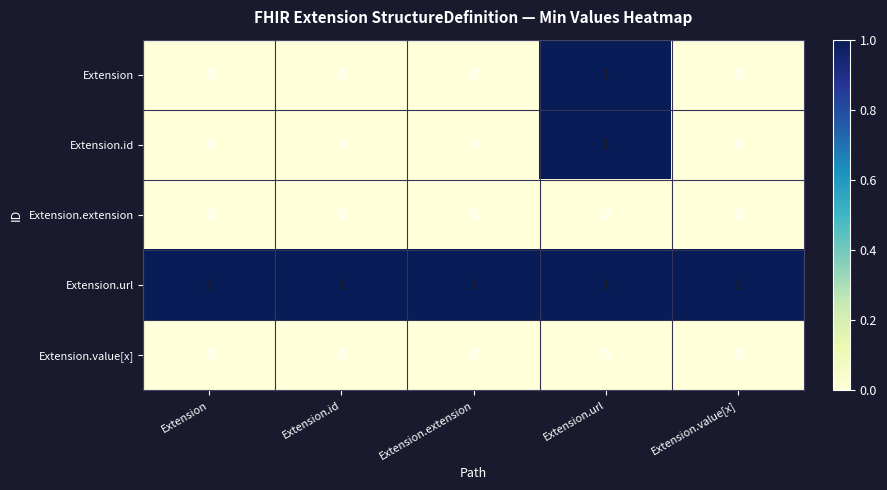

Reading left to right, what are all the values shown in this chart?

Extension: 0	0	0	1	0
Extension.id: 0	0	0	1	0
Extension.extension: 0	0	0	0	0
Extension.url: 1	1	1	1	1
Extension.value[x]: 0	0	0	0	0